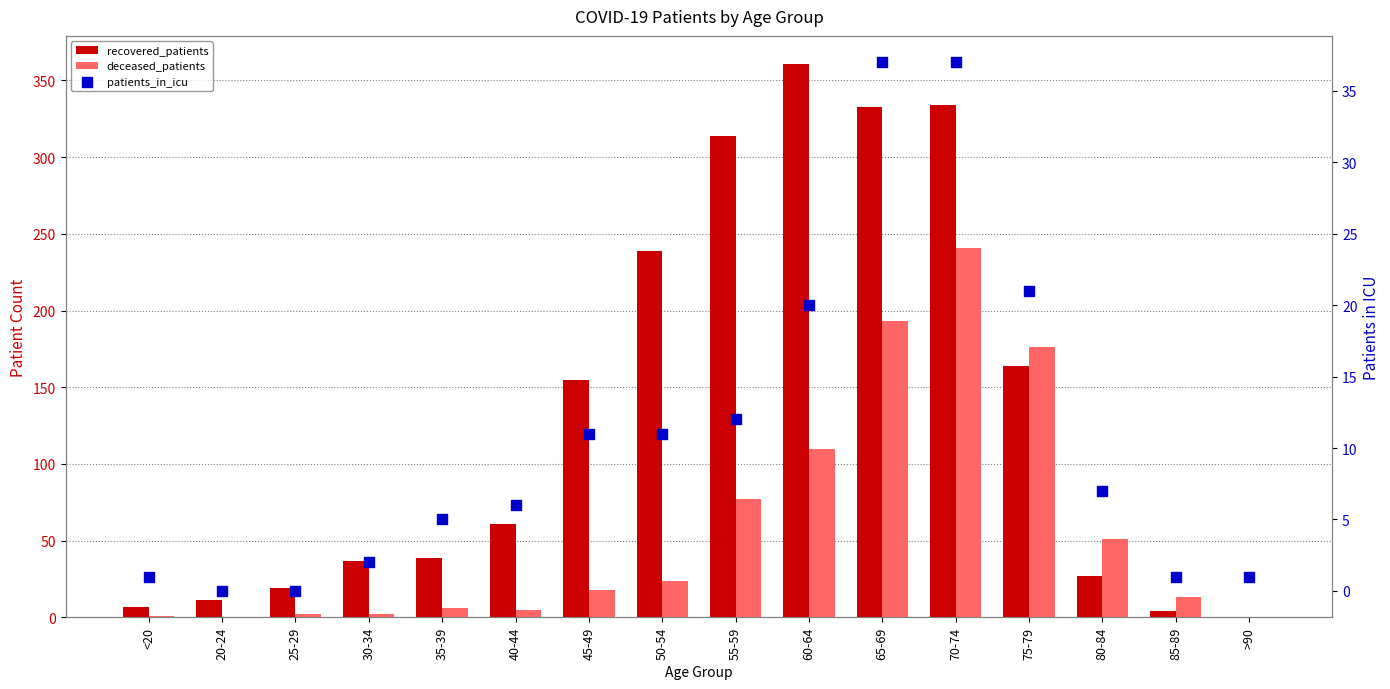

At how many categories does at least one series exceed 195?

5